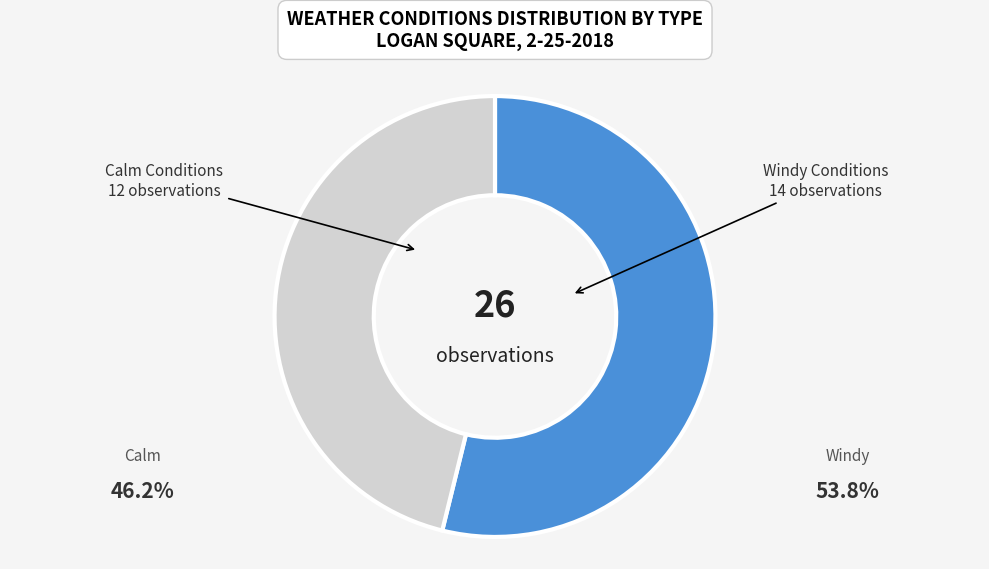

How many segments does this pie chart have?

2